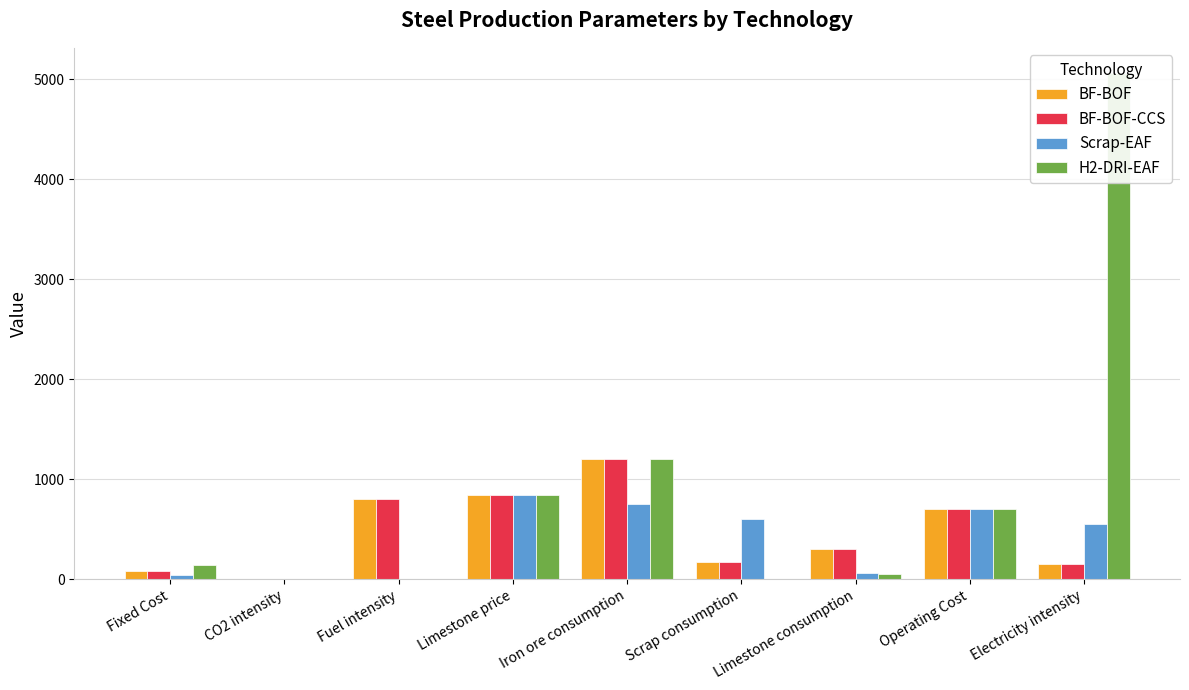

Which series has the widest spread of values?

H2-DRI-EAF